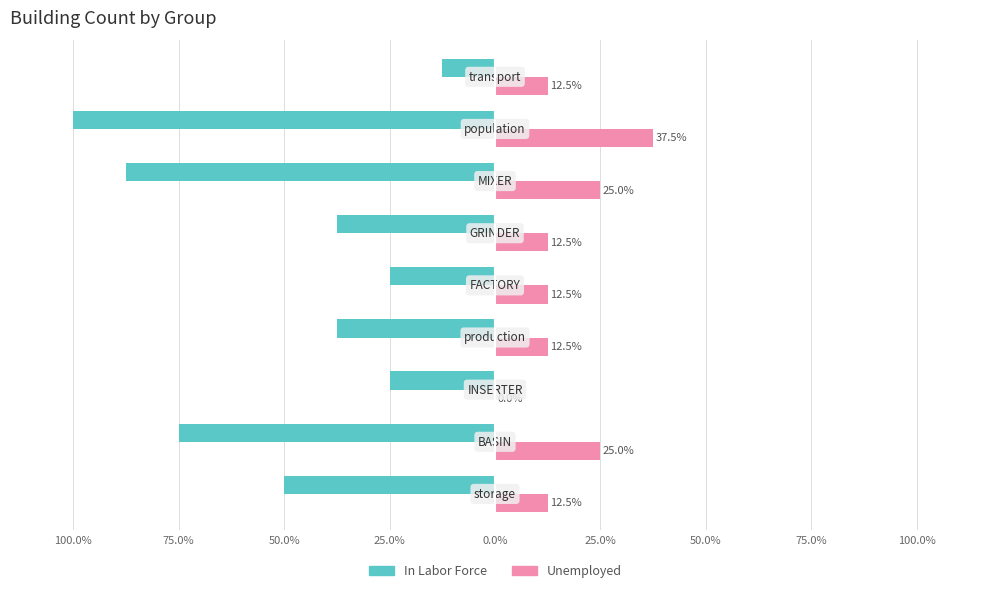

How many bars are there in total?

18